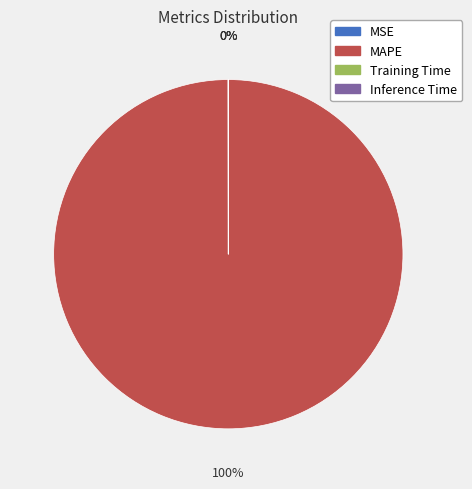

To the nearest percent, what is the average slice percentage?

25%